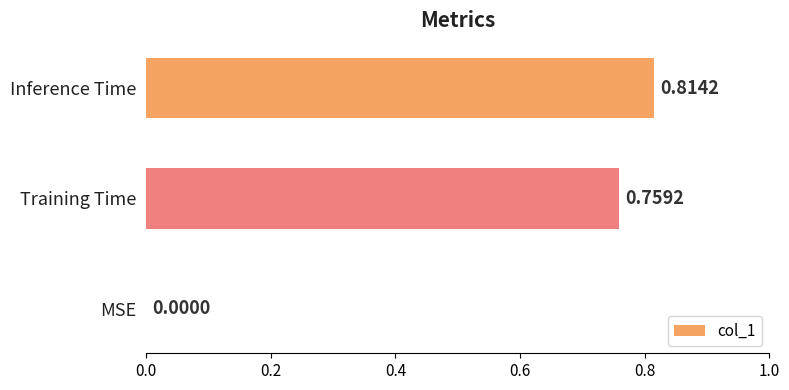

At which category does the chart reach its peak across all series?

Inference Time